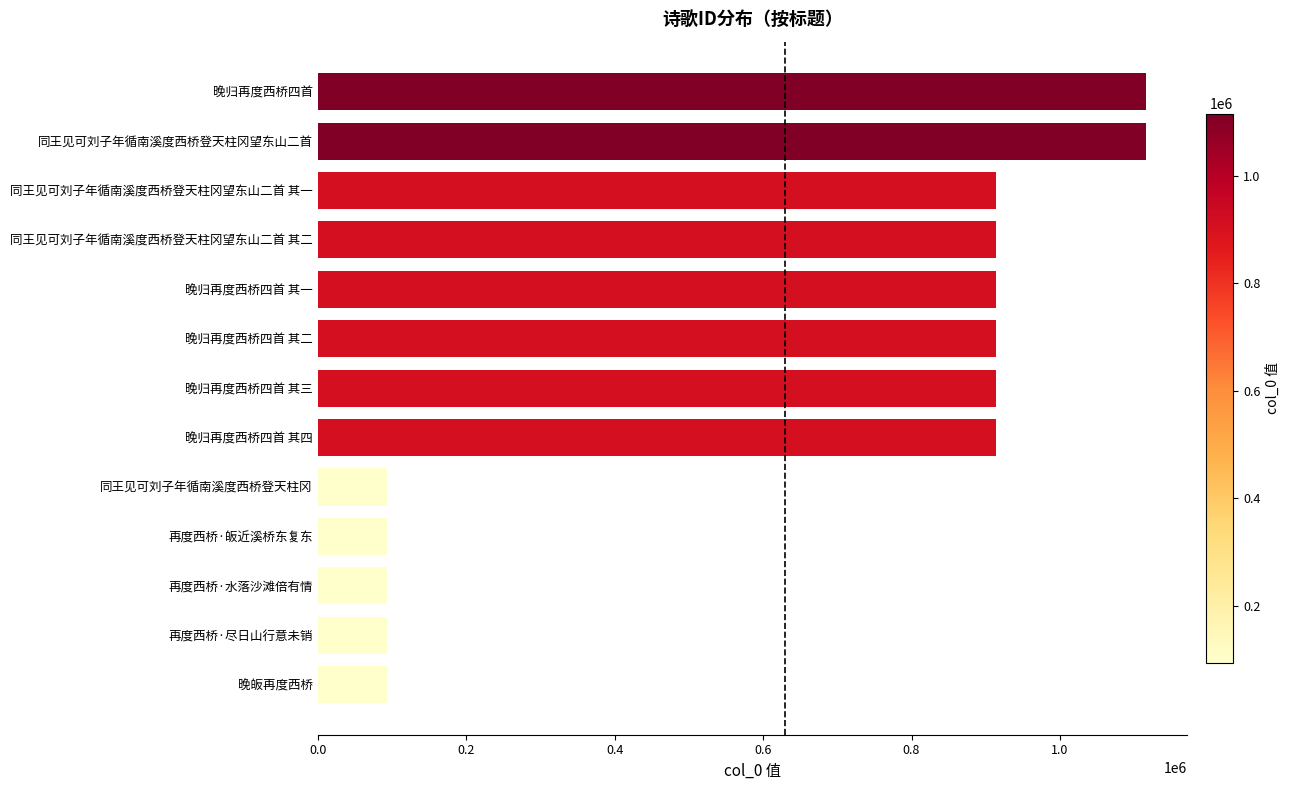

What is the approximate value at 再度西桥·水落沙滩倍有情?

93723